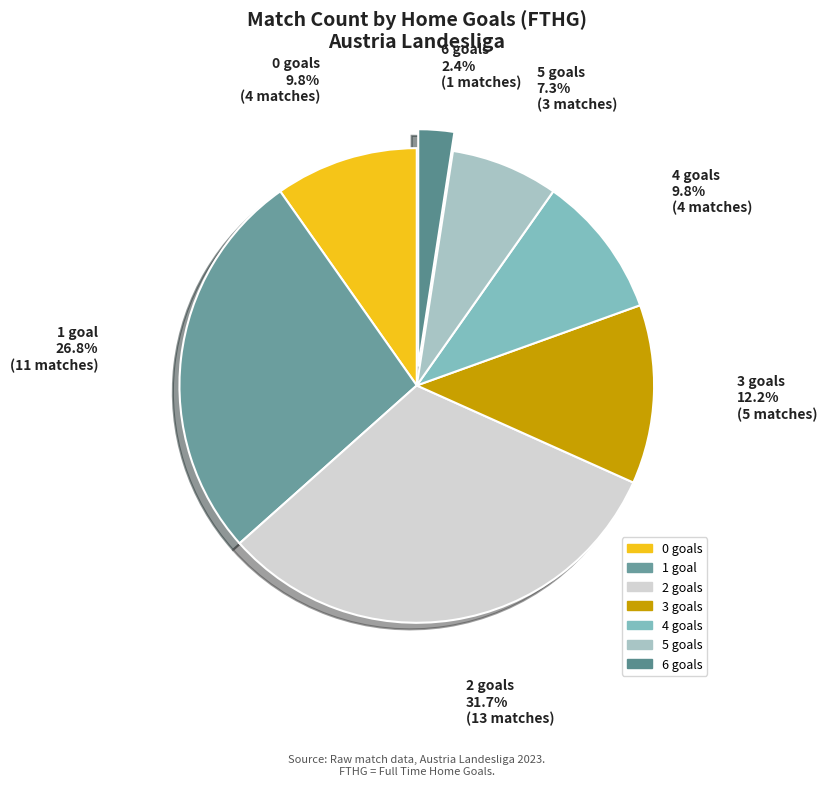

Is there any slice that represents more than half of the pie?

No